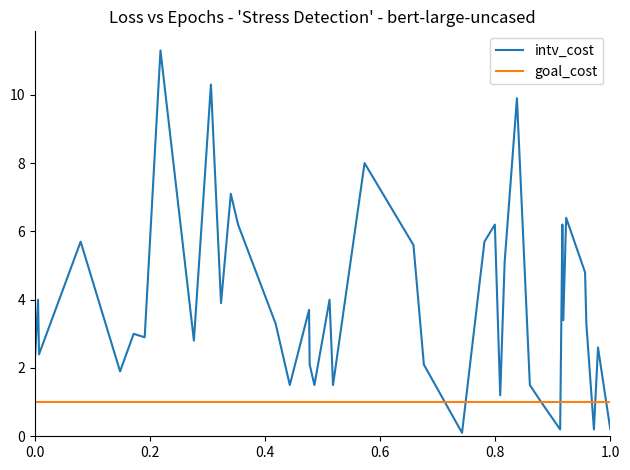

Which series has the widest spread of values?

intv_cost